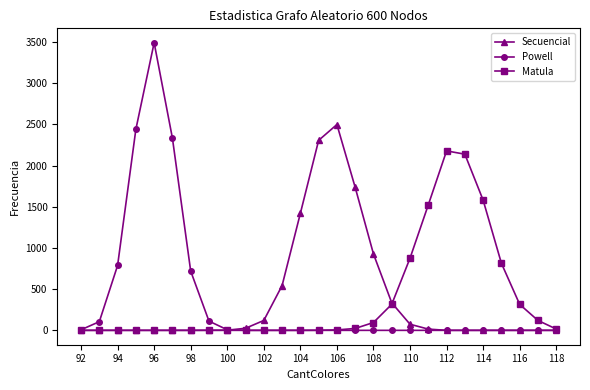

Which series has the largest range (max minus min)?

Powell